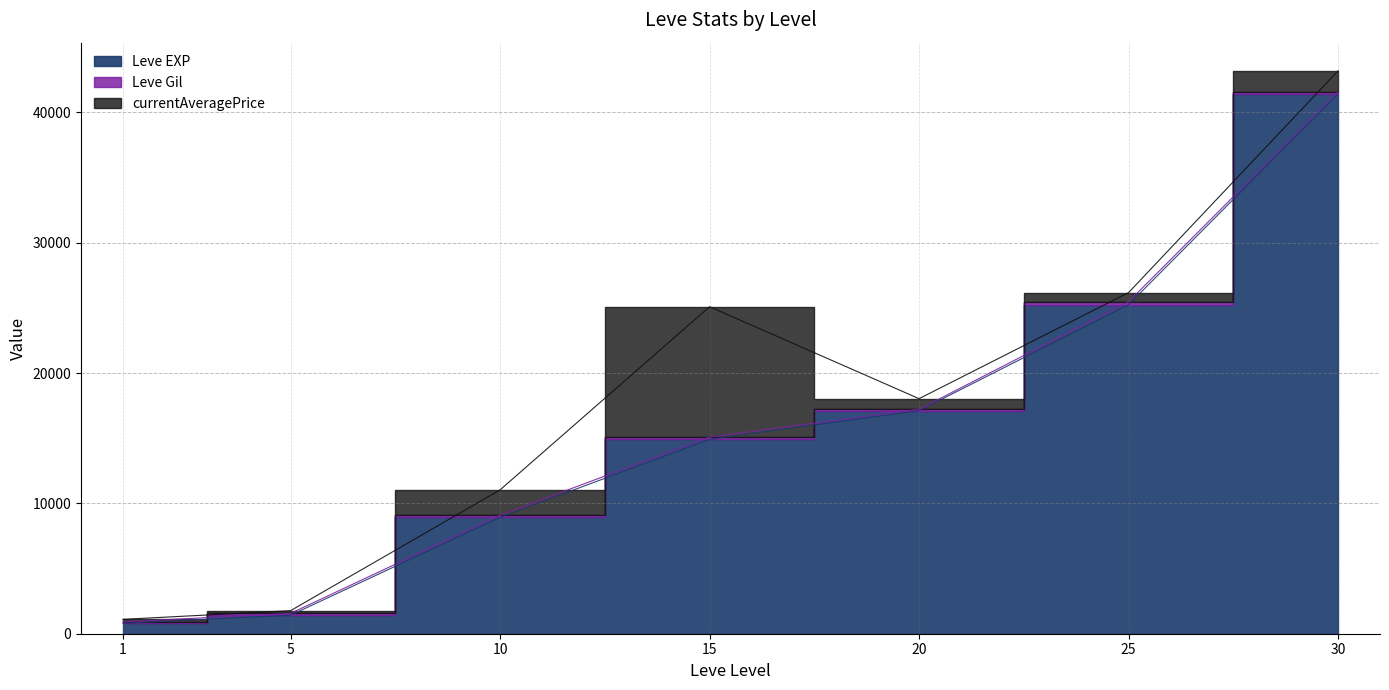

Reading right to left, what are all the values shown in this chart?

Leve EXP: 41410.0	25250.0	17120.0	14920.0	8930.0	1420.0	800.0
Leve Gil: 175.0	229.0	101.0	172.0	169.0	140.0	113.0
currentAveragePrice: 1611.6	699.8	816.8	10000.0	1938.0	208.8	190.0